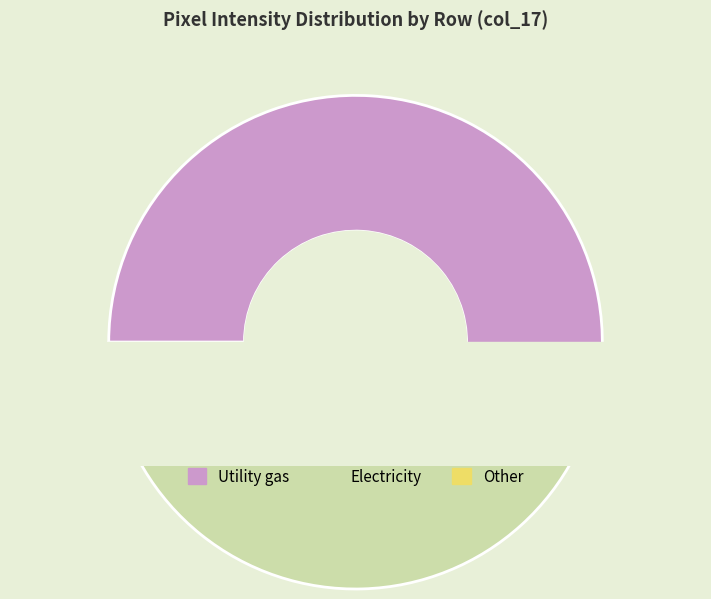

To the nearest percent, what is the difference between the largest and smallest slice percentages?

15%